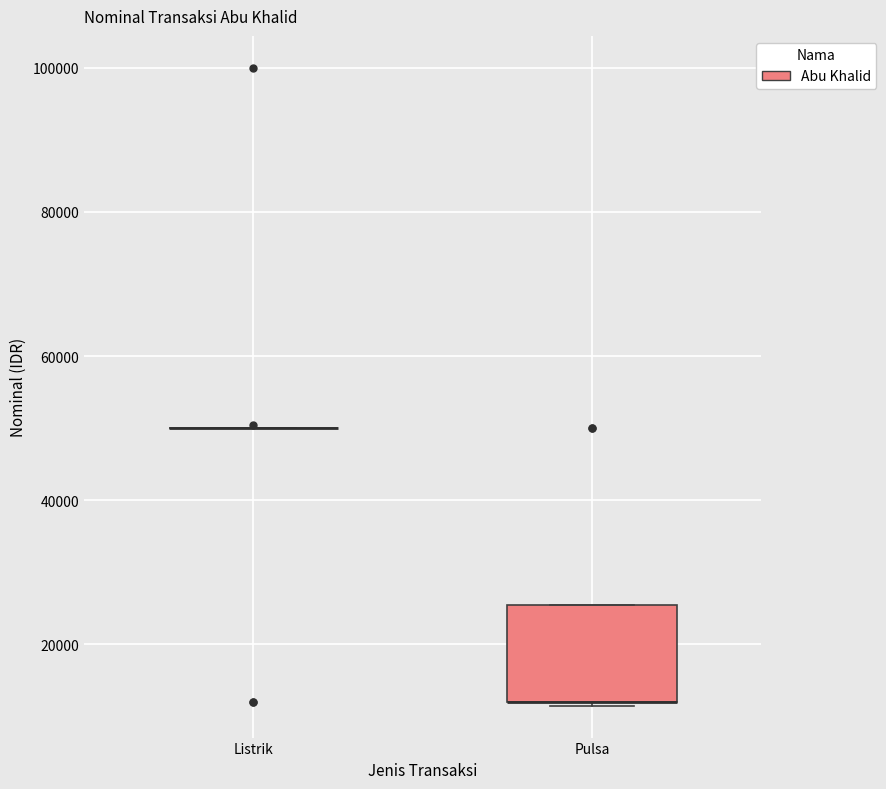

Reading left to right, transcribe this box plot: for each box, give where its median line is, the range the box spans, and where its two whiskers end, as read against the y-axis. The values are not printed on the chart, so give them approximately, as read against the axis.

Listrik: box collapsed to a line at 50000, whiskers 50000 to 50000
Pulsa: median 12000 (drawn on the box's lower edge), box 12000 to 26000, whiskers 12000 to 26000